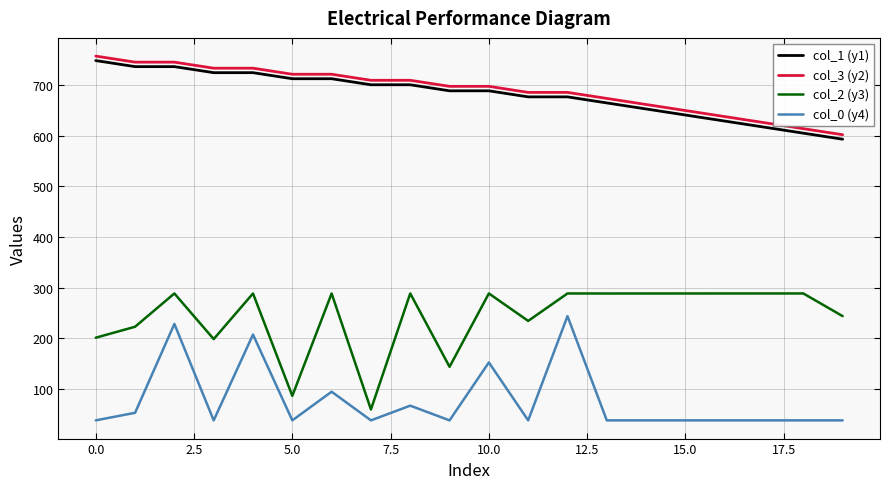

True or false: col_3 (y2) and col_0 (y4) cross at least once.

False